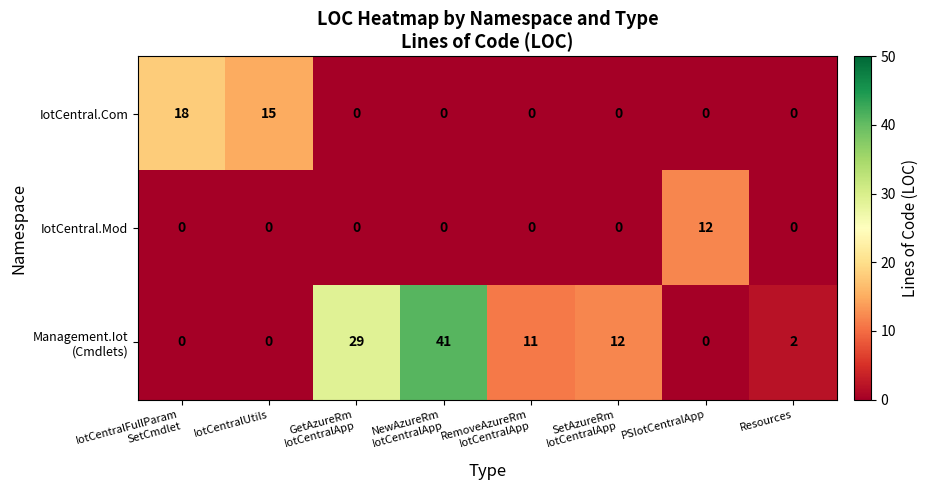

Is it true that IotCentral.Com equals -12 at PSIotCentralApp?

False